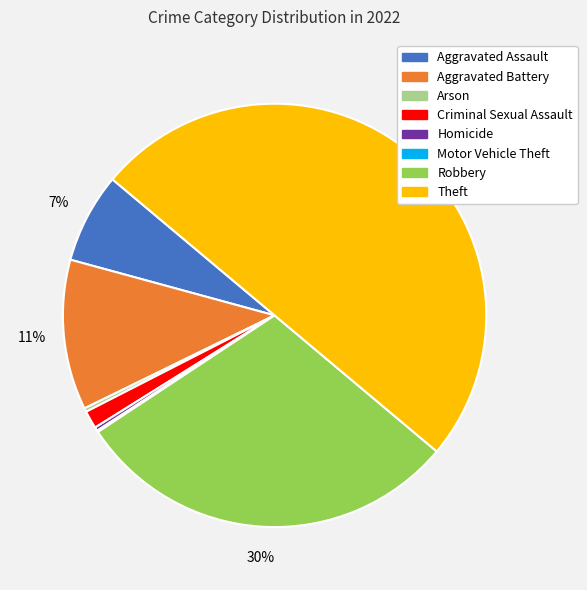

Between Criminal Sexual Assault and Aggravated Assault, which is larger?

Aggravated Assault